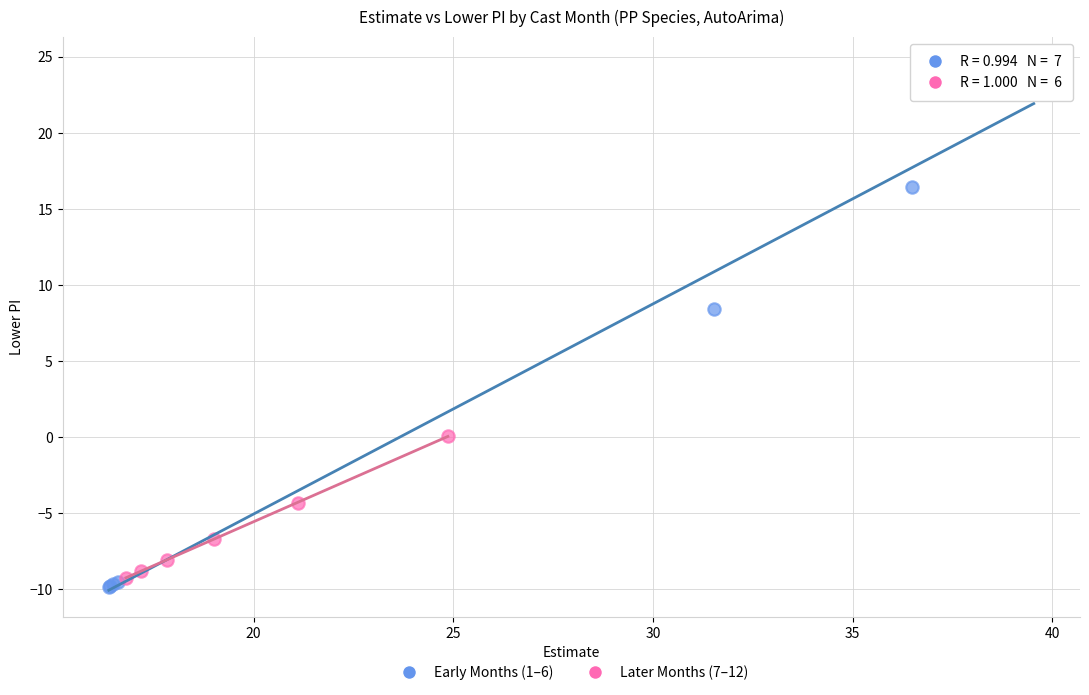

Which series reaches the maximum Y coordinate?

Early Months (1–6)